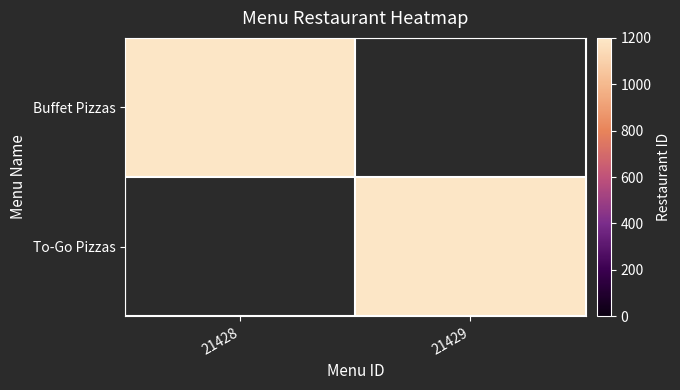

Which has a higher value, 21428 or 21429?

21428